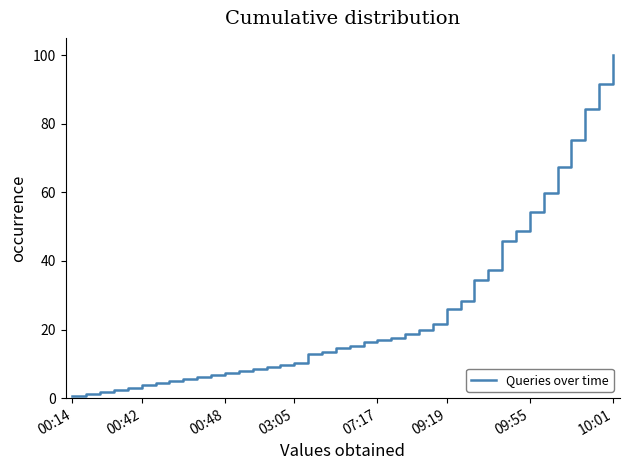

What is the smallest value displayed?

0.6